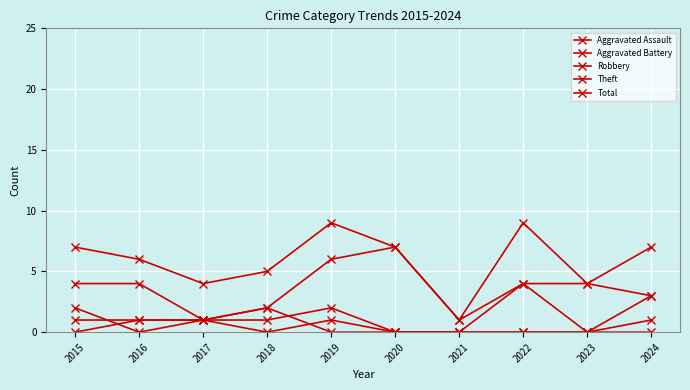

Which category has the highest value in the Theft series?

2020